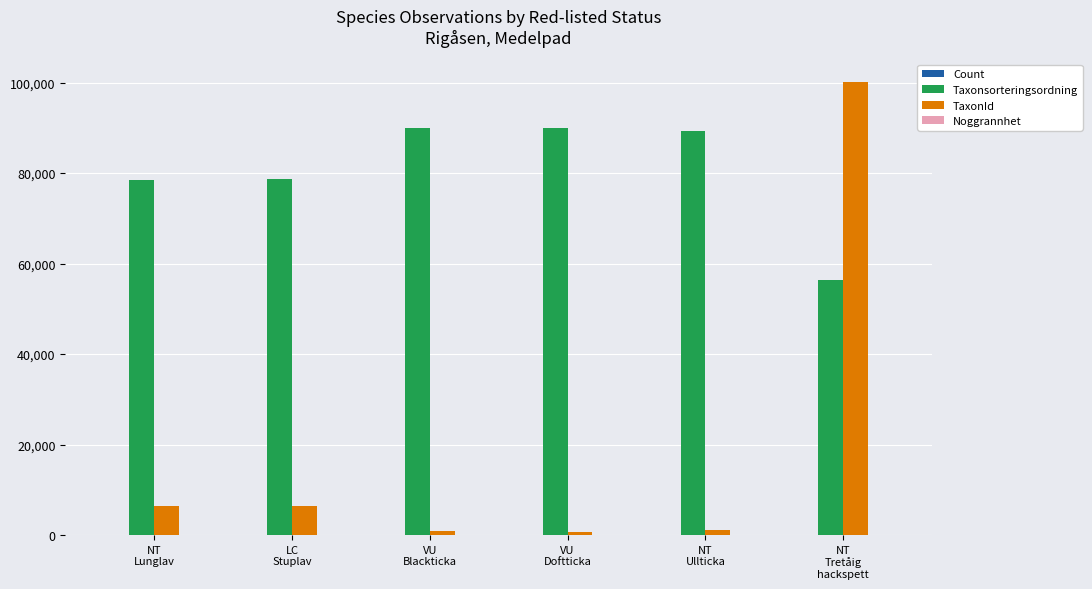

Which series has the largest total across all categories?

Taxonsorteringsordning